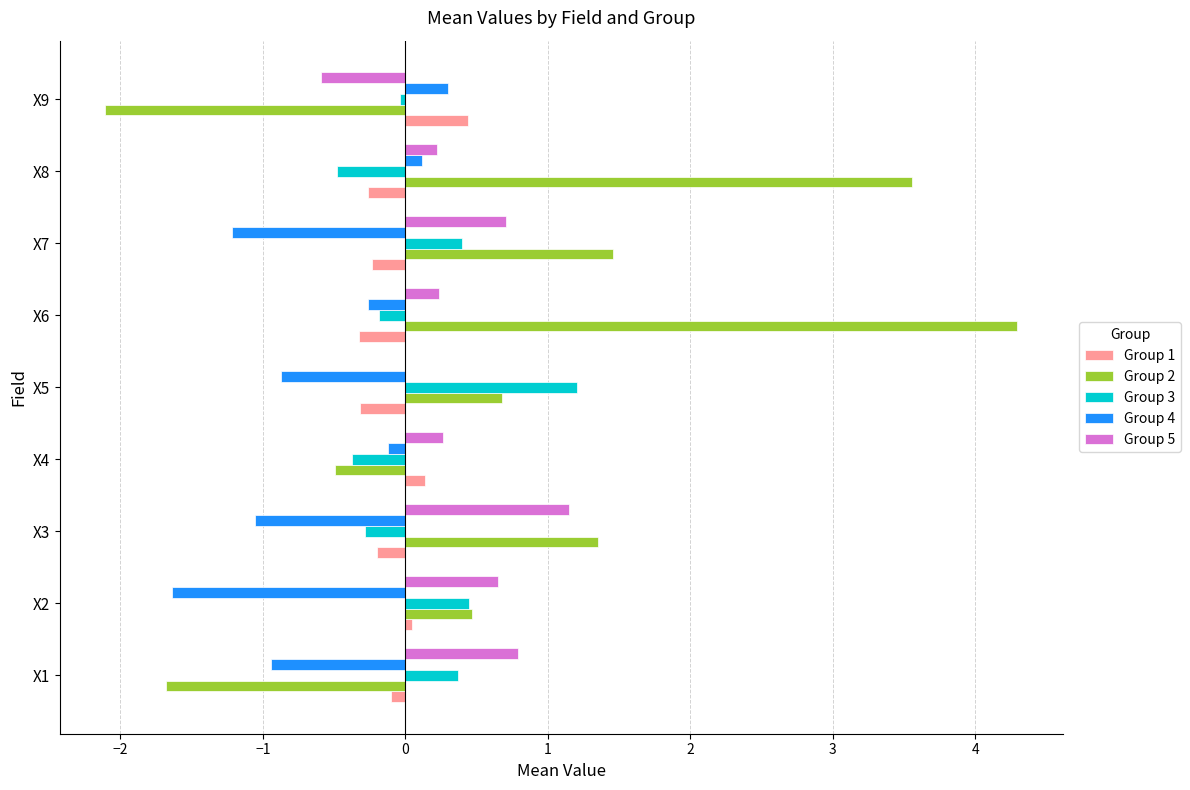

Is it true that Group 2 equals 3.6 at X8?

True